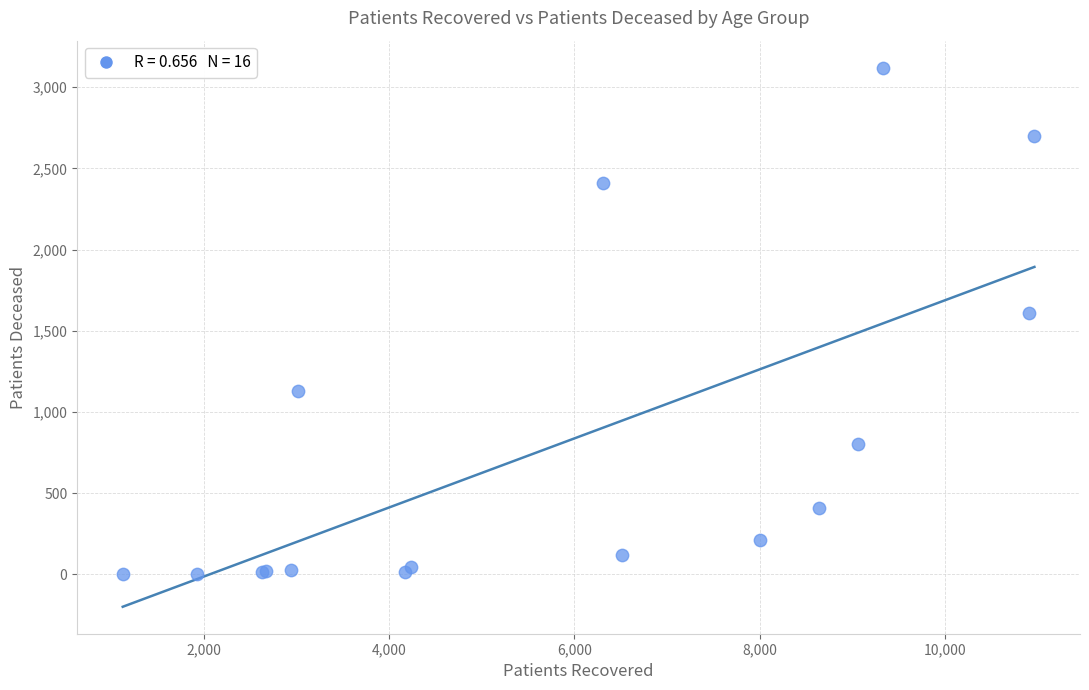

What Y value in the scatter plot is closest to 1562?

1609